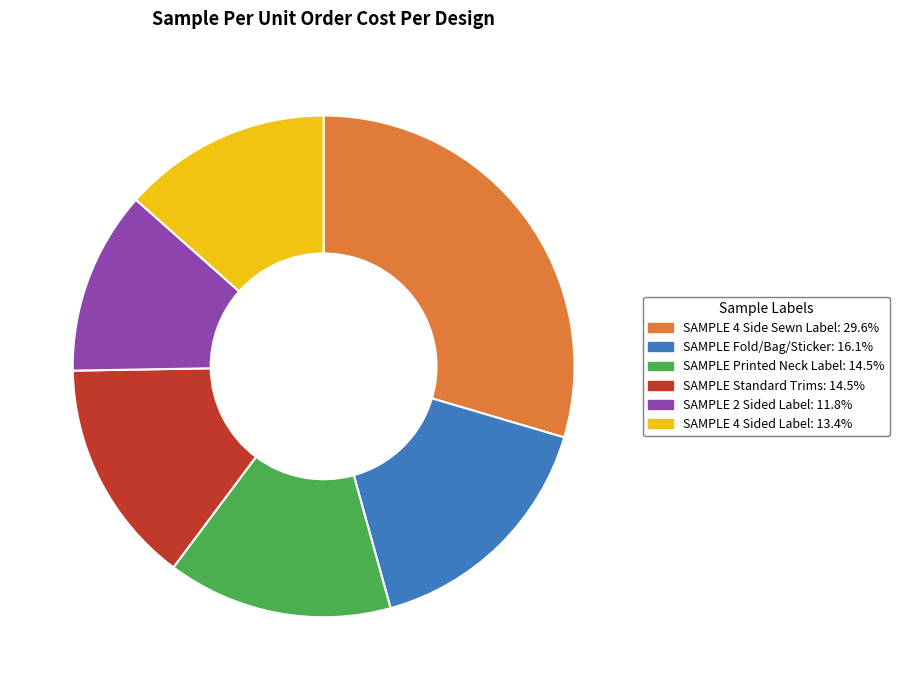

Between SAMPLE Printed Neck Label and SAMPLE 2 Sided Label, which is larger?

SAMPLE Printed Neck Label